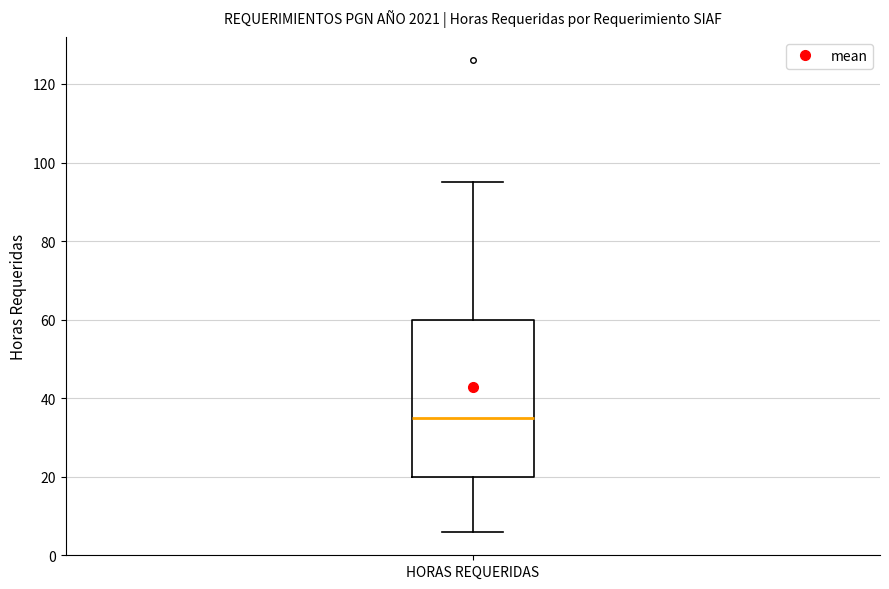

Read this box plot against the y-axis: the position of the median line, the range covered by the box, and the ends of both whiskers. The values are not printed on the chart, so give them approximately, as read against the axis.

median 36, box 20 to 60, whiskers 6 to 96